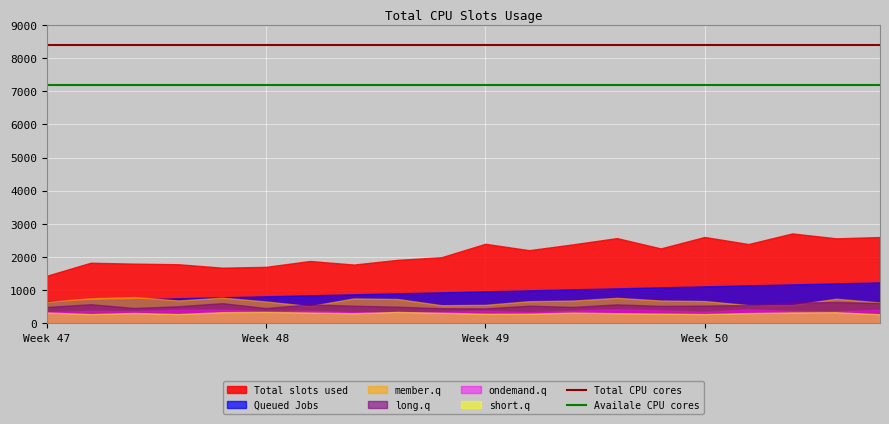

How many categories are shown in the chart?

20